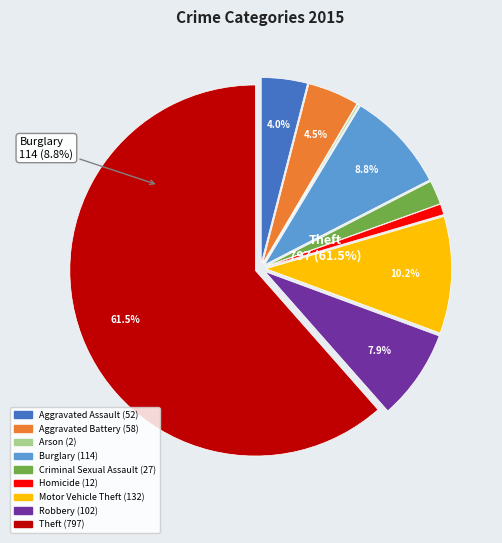

Which slice is the smallest?

Arson